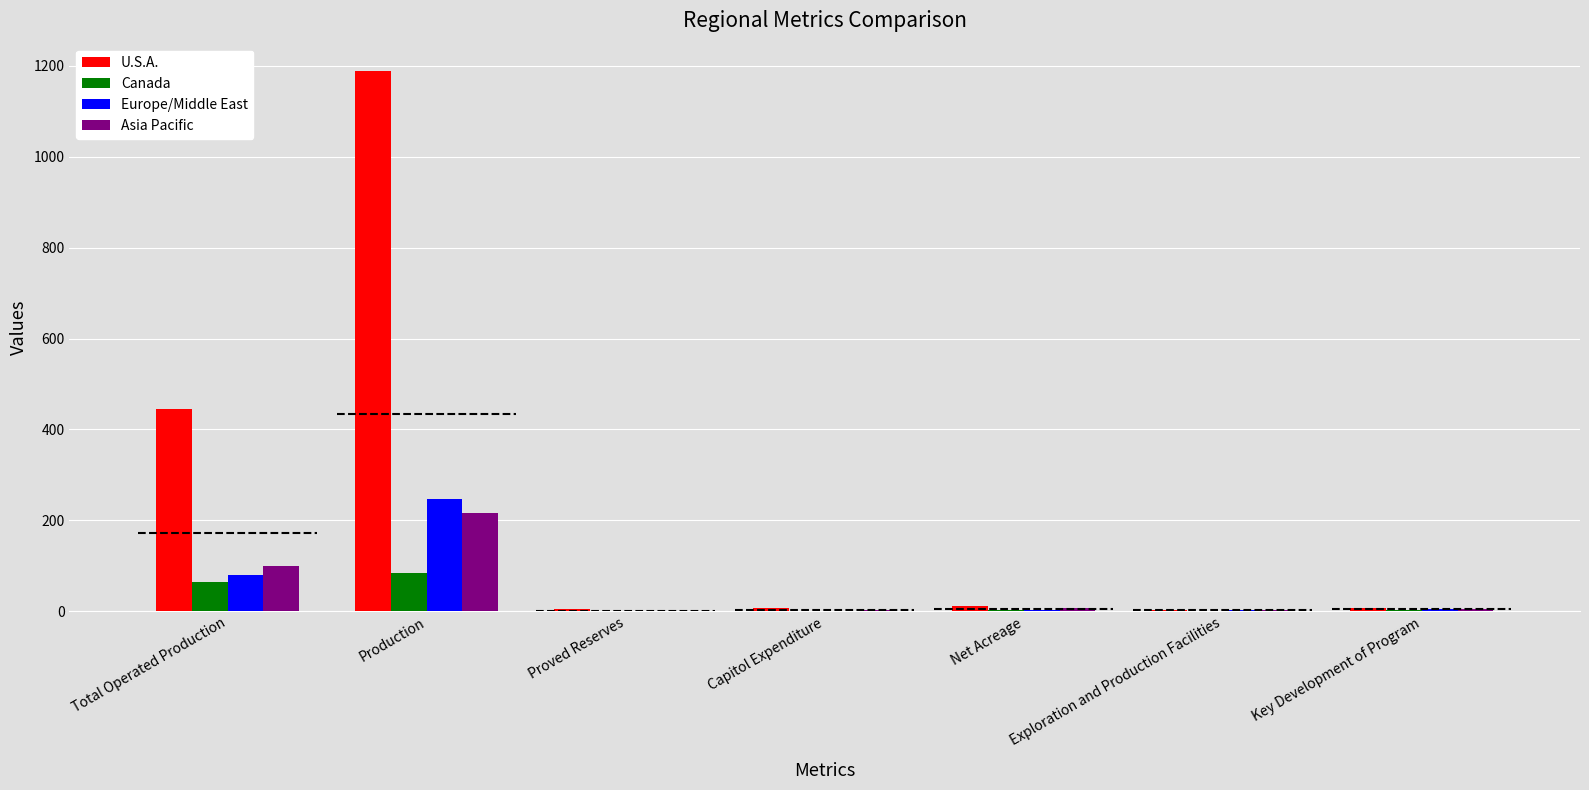

At which category is the sum across all series the highest?

Production